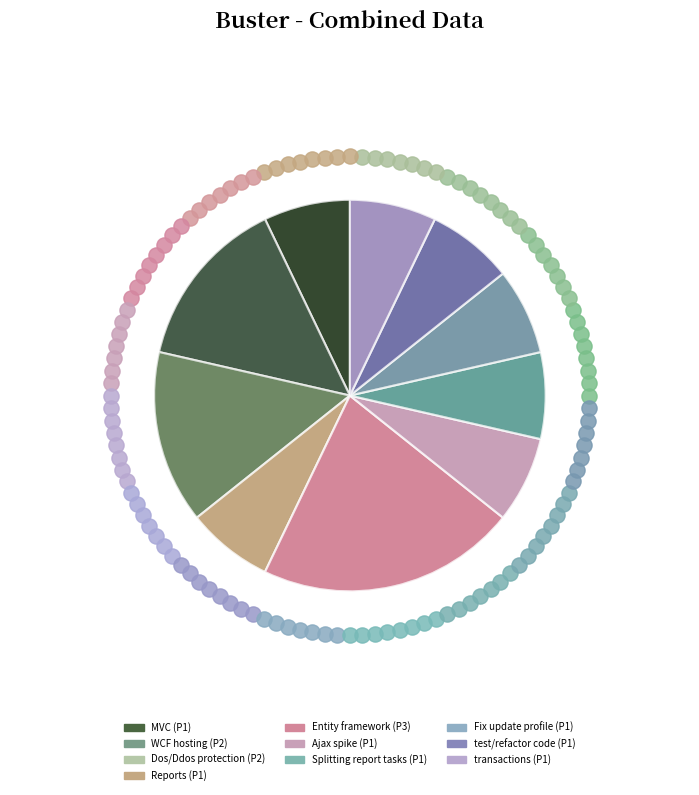

Between test/refactor code and Fix update profile, which is larger?

test/refactor code